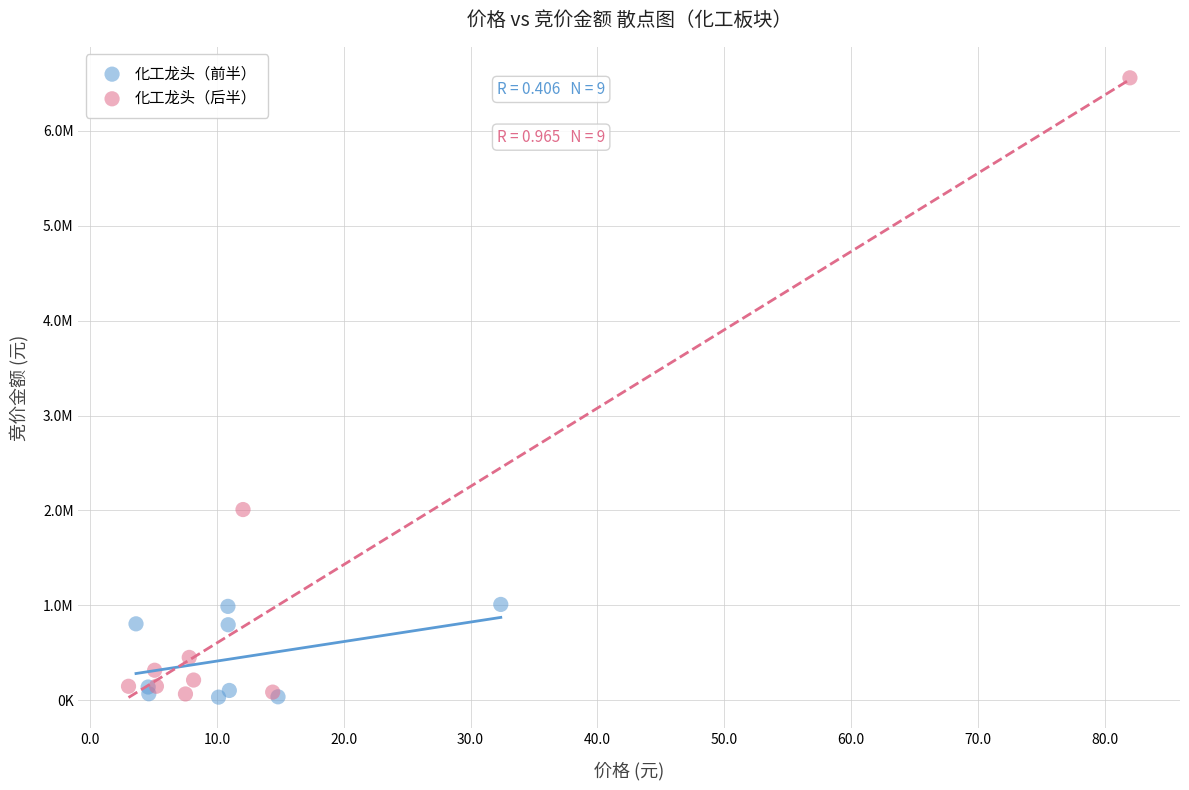

Which series contains the highest Y value?

化工龙头（后半）